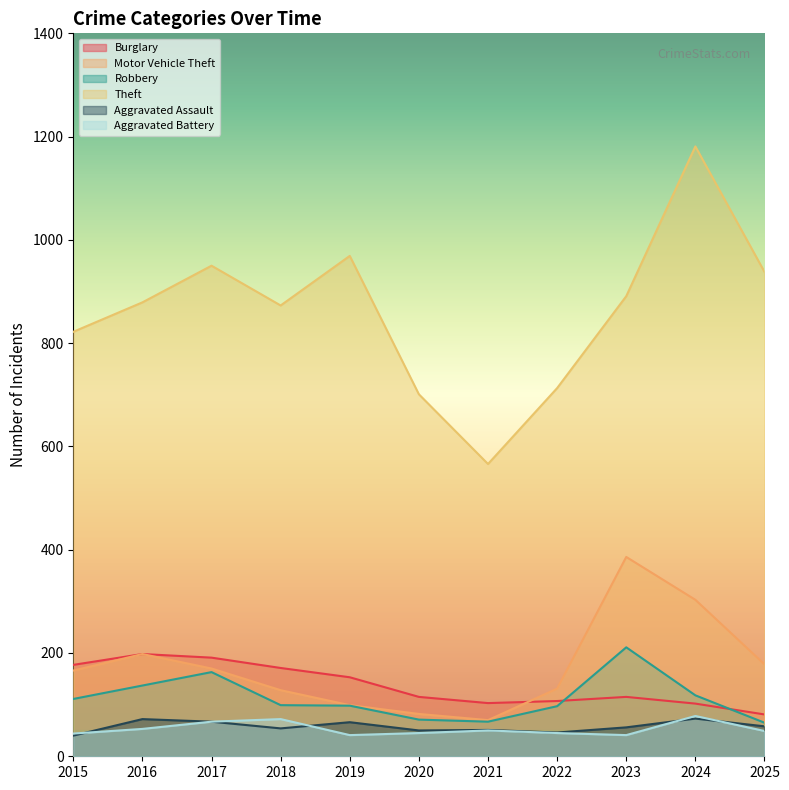

Reading left to right, transcribe all the data shown in this chart.

Burglary: 177	198	191	171	153	115	103	107	115	102	81
Motor Vehicle Theft: 166	198	170	128	99	82	70	131	386	303	178
Robbery: 111	137	163	99	98	71	67	97	211	118	65
Theft: 822	879	950	873	969	701	566	713	891	1181	938
Aggravated Assault: 40	72	67	54	66	50	51	46	56	73	58
Aggravated Battery: 44	53	67	72	41	45	50	45	41	78	49